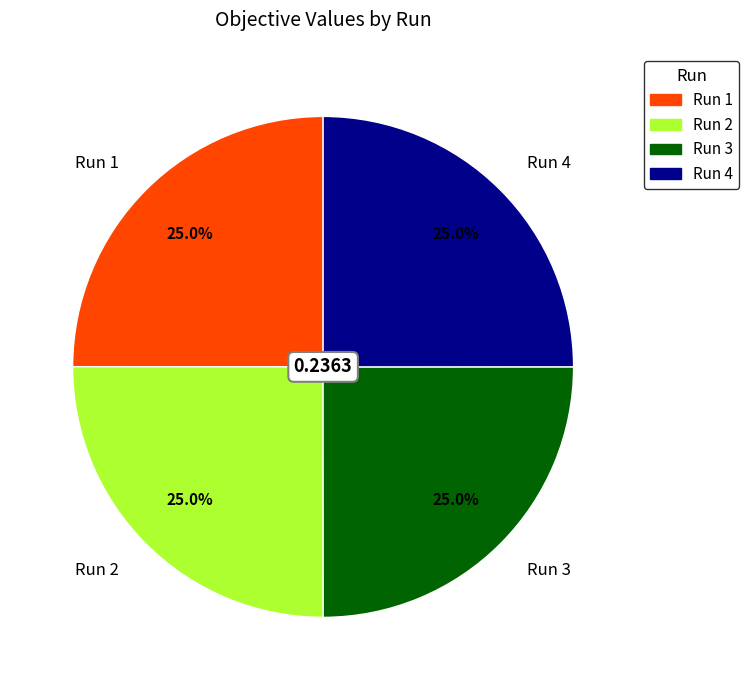

To the nearest percent, what portion does Run 3 represent?

25%